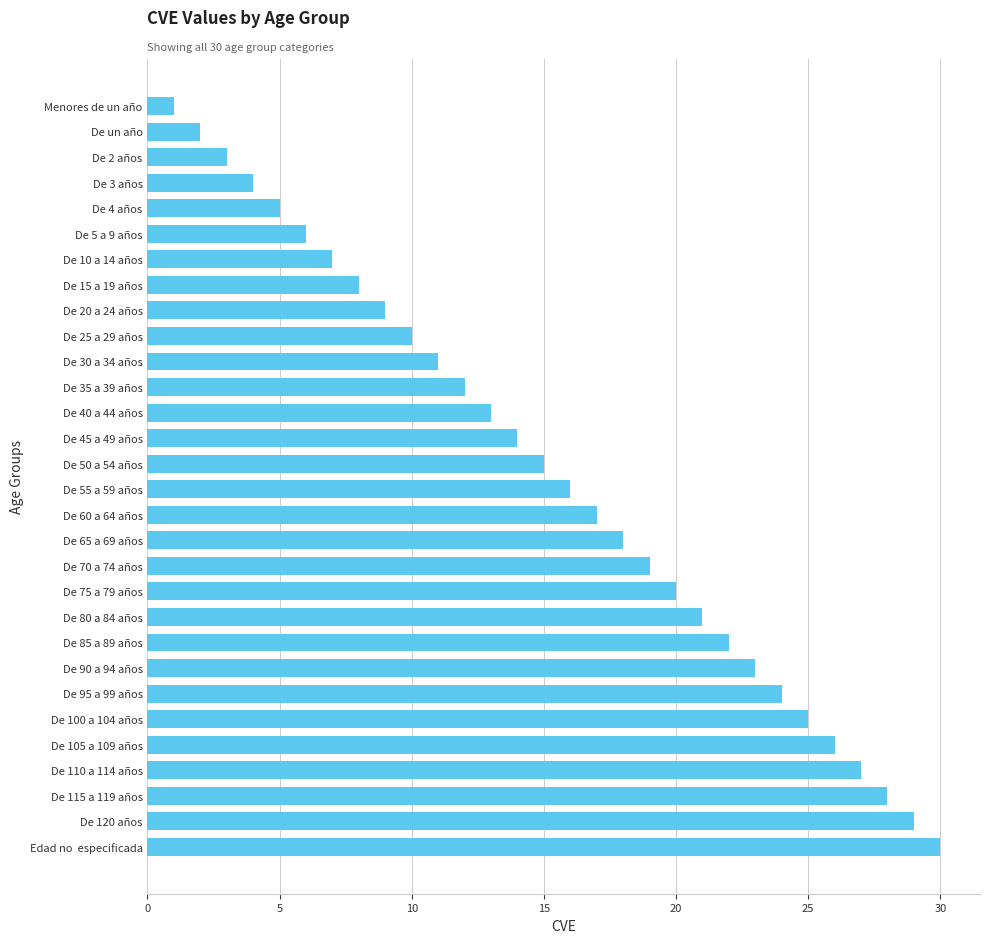

What is the difference between the second highest and minimum values?

28